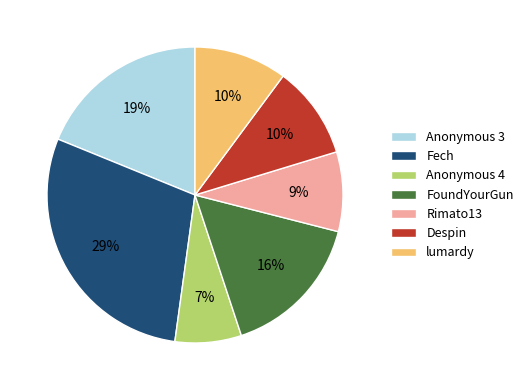

What percentage is the Despin slice, to the nearest percent?

10%